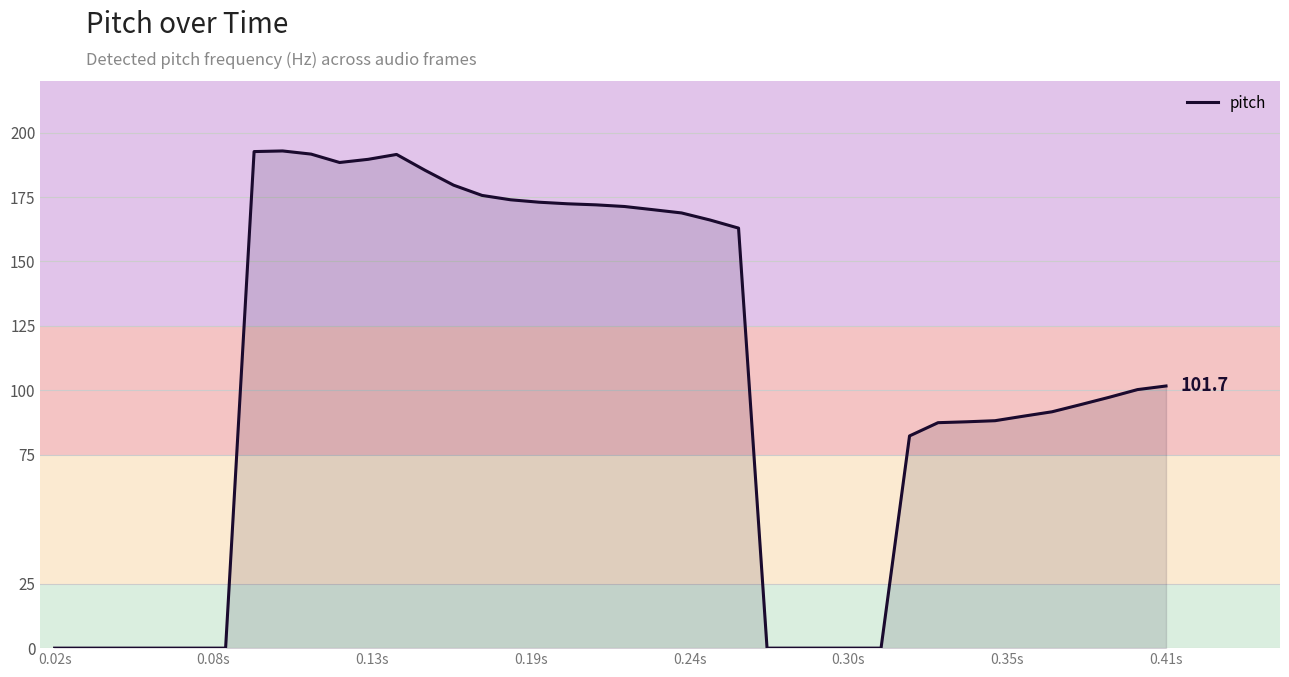

What is the difference between the maximum and minimum values?

192.9